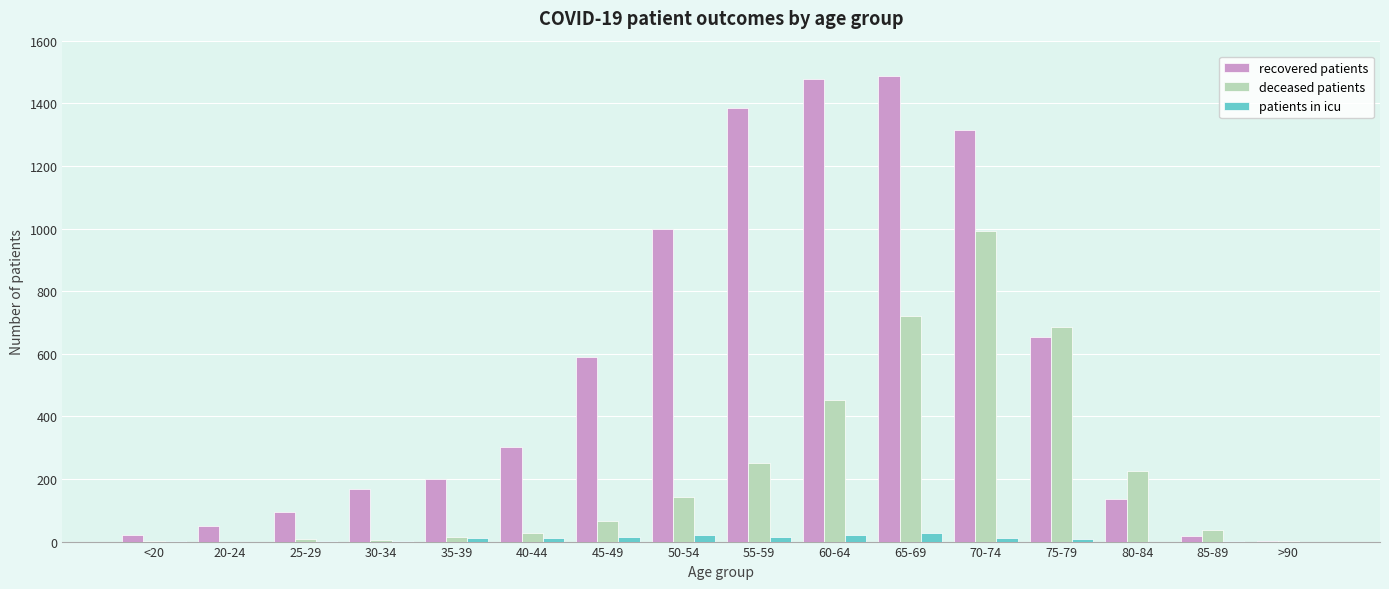

What is the sum of all deceased patients values?

3636